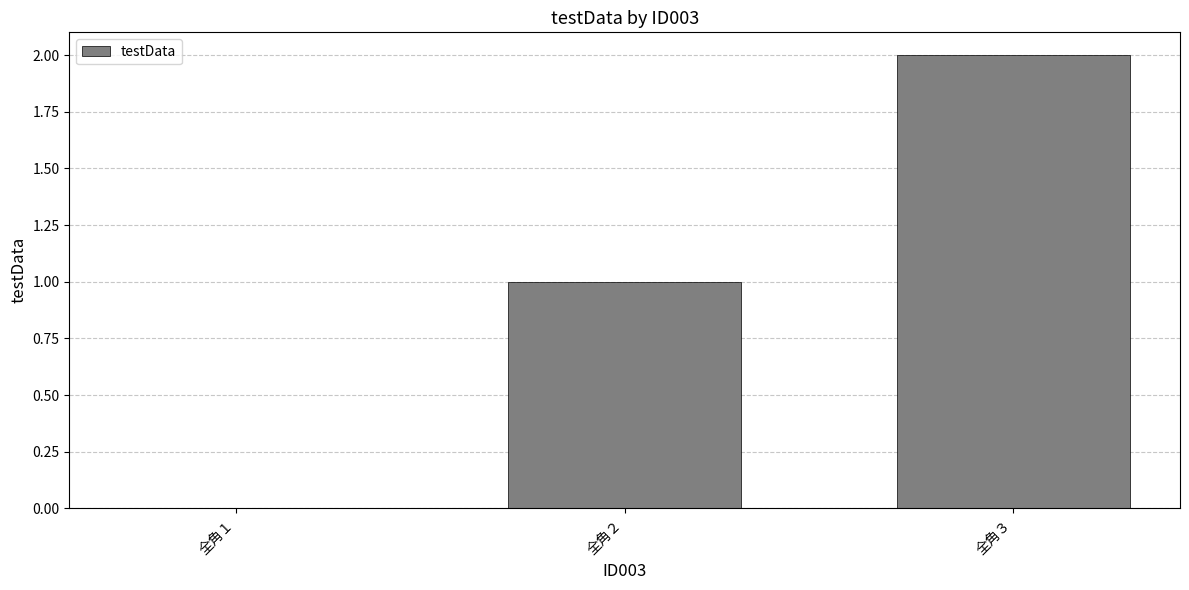

Reading left to right, what are all the values shown in this chart?

全角１=0	全角２=1	全角３=2